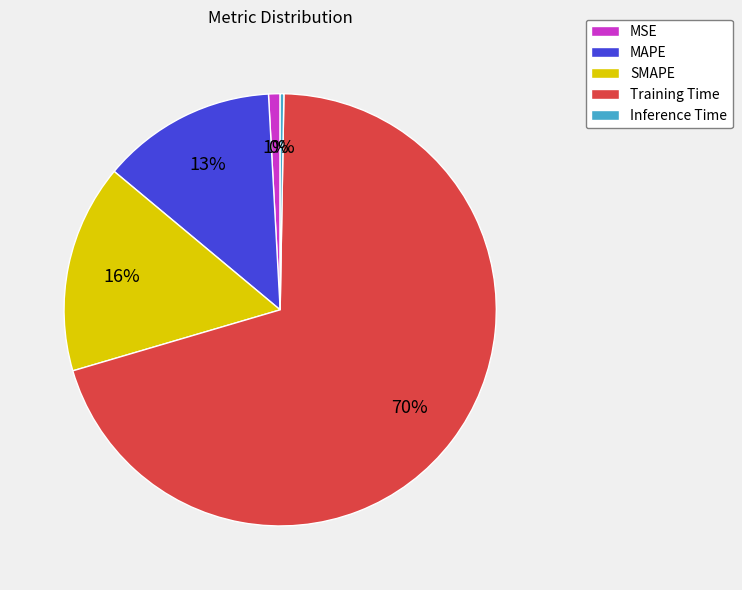

Is the sum of SMAPE and MAPE greater than half?

No